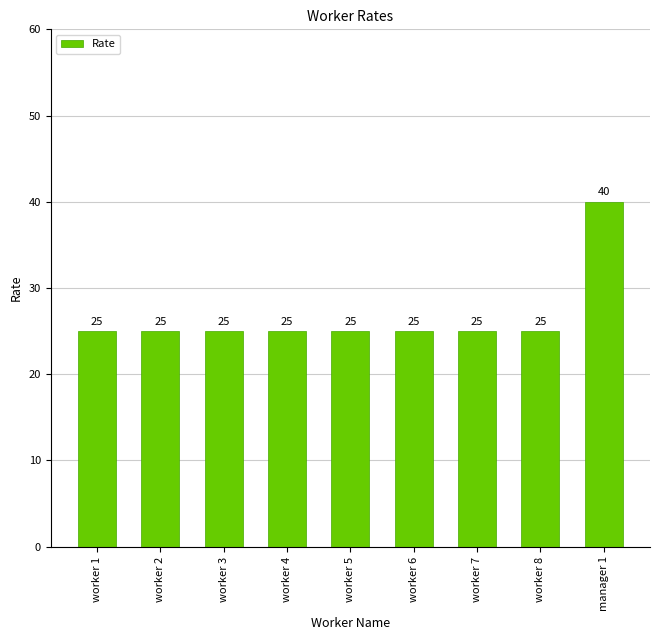

True or false: the data shows 25 at worker 2.

True